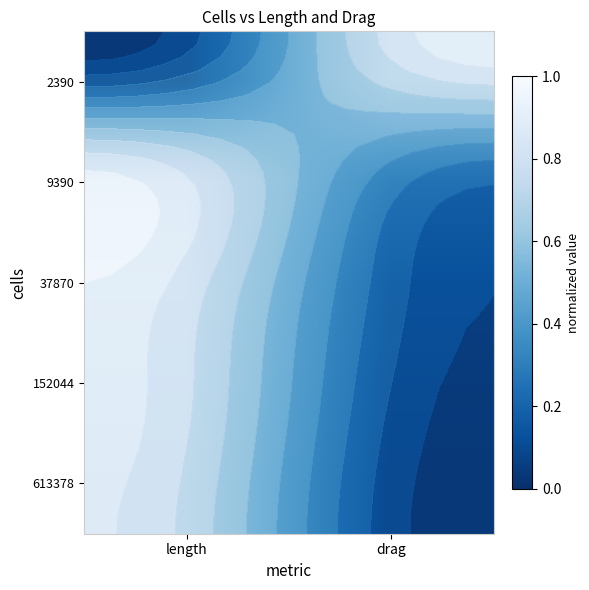

List the labels in order of 613378 value, smallest first.

drag, length